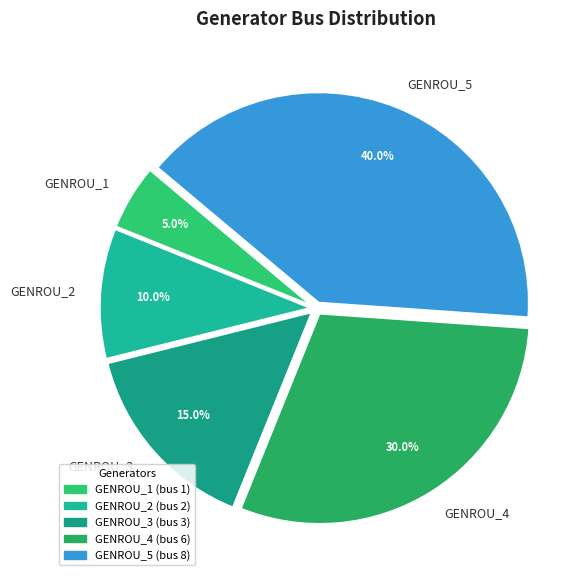

How many segments does this pie chart have?

5